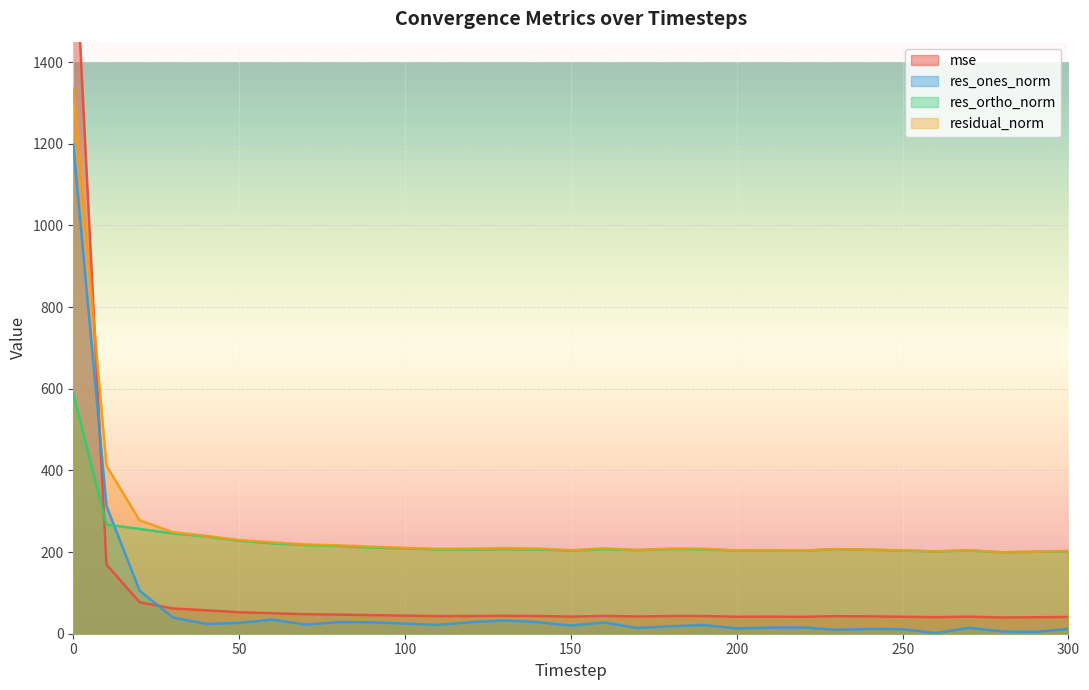

After their last crossing, which series has the higher values: res_ones_norm or mse?

mse